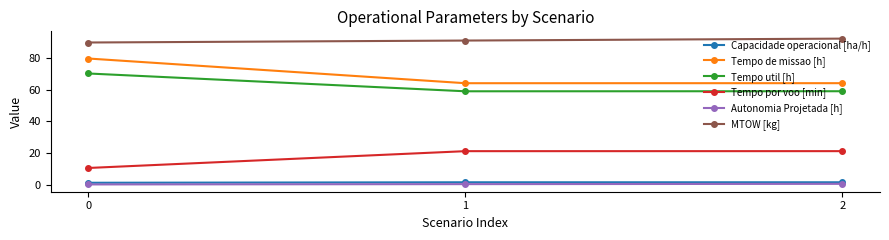

Is the value of Tempo de missao [h] at 2 greater than the value of MTOW [kg] at 2?

No